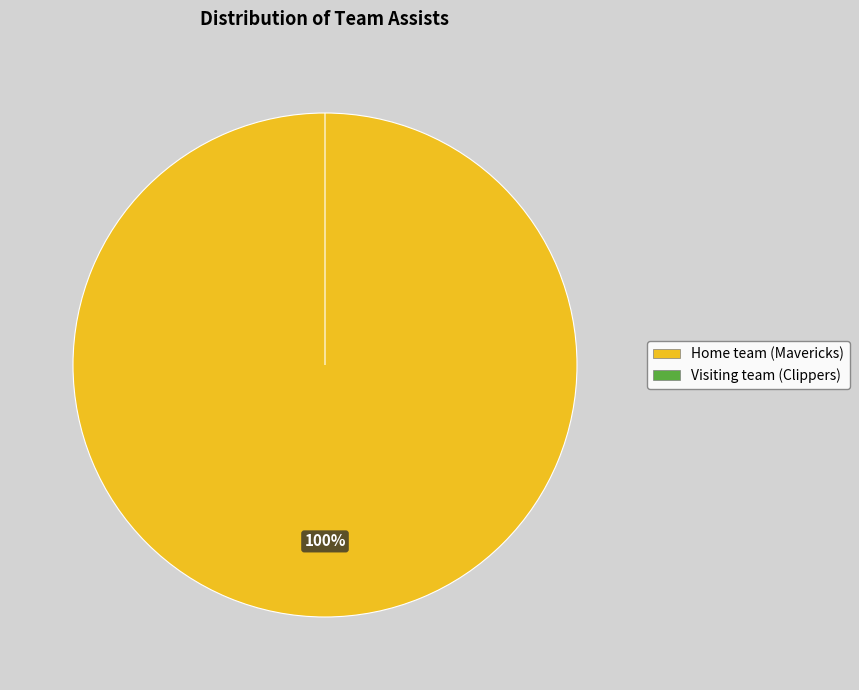

Rank the categories by value from lowest to highest.

Visiting team (Clippers), Home team (Mavericks)